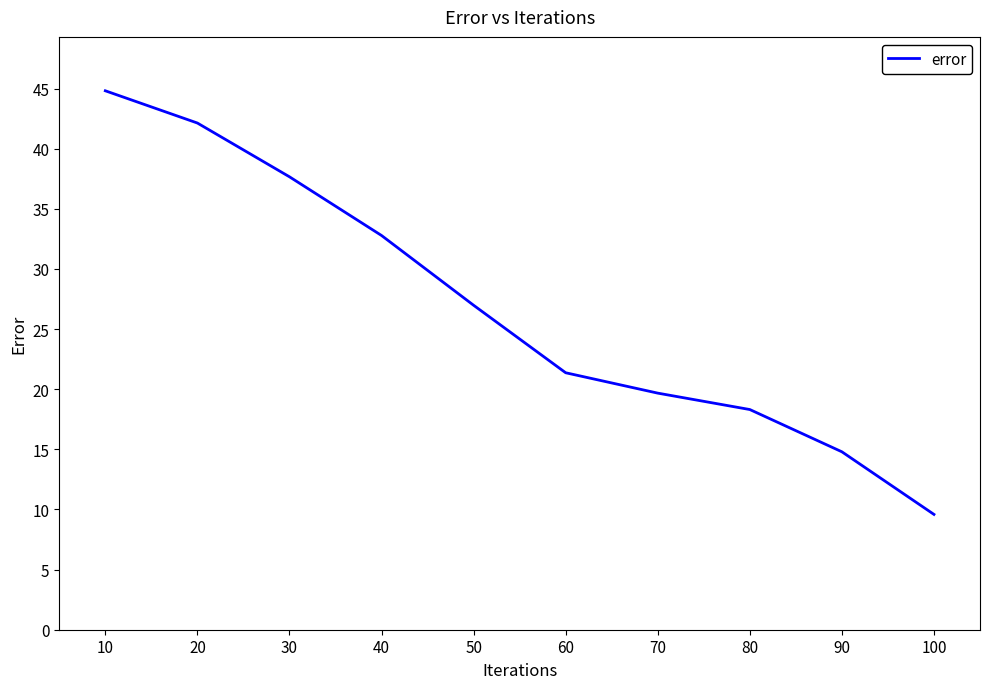

What is the sum of the values at 60 and 10?

66.2